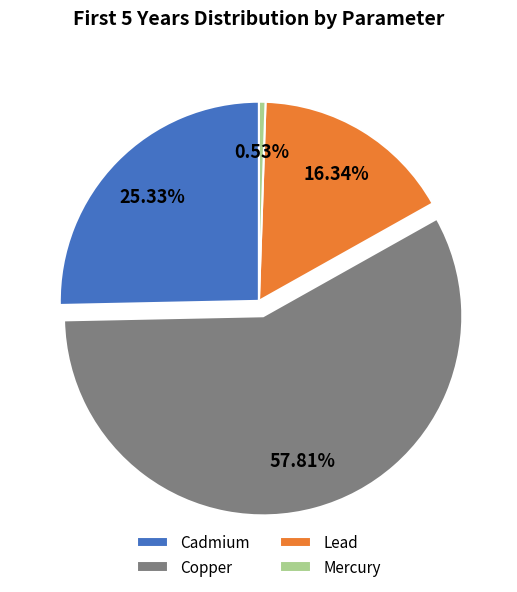

How many slices are in this pie chart?

4